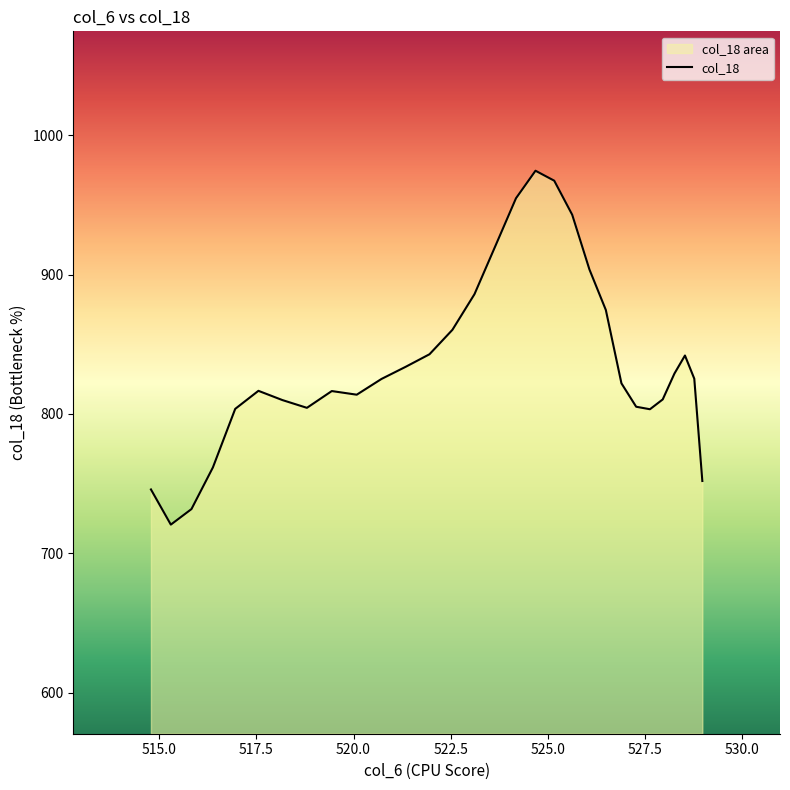

What is the minimum value shown in the chart?

720.6